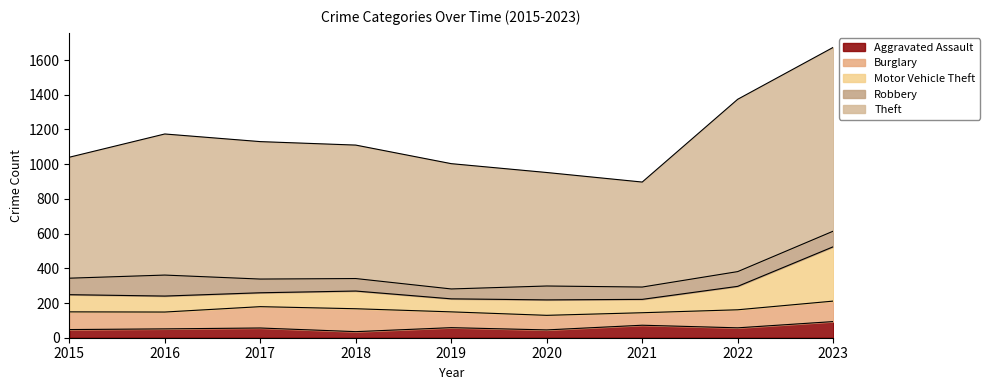

The Aggravated Assault series shows 57 at 2022. True or false?

True